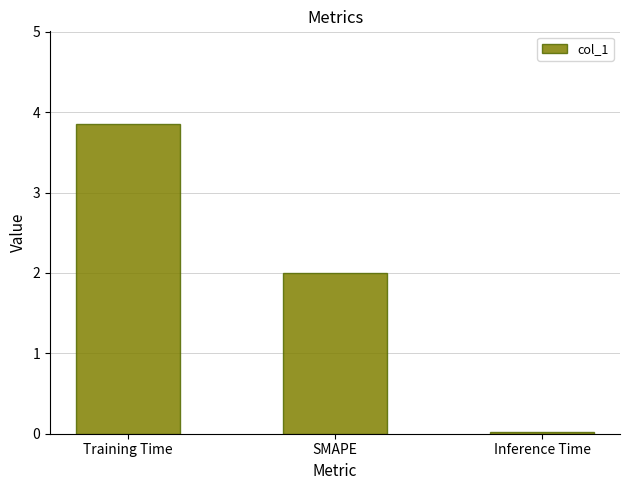

Rank the categories by value from lowest to highest.

Inference Time, SMAPE, Training Time